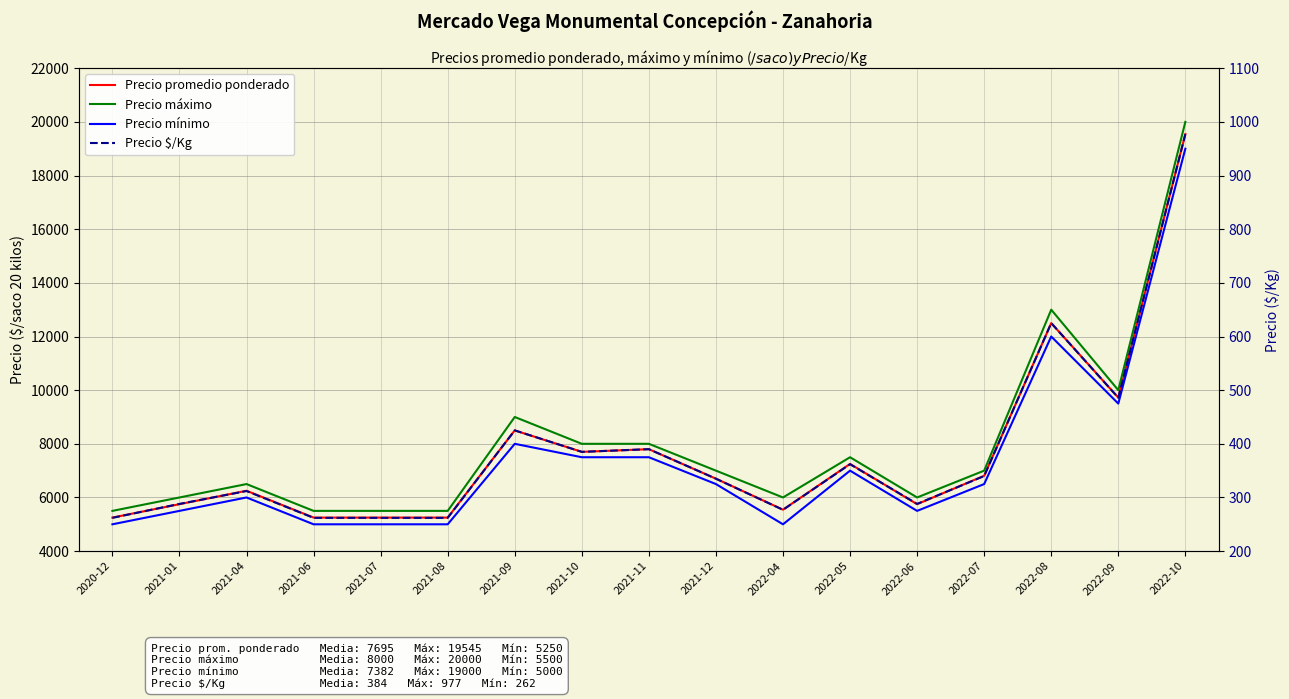

True or false: Precio promedio ponderado and Precio $/Kg intersect in this chart.

False